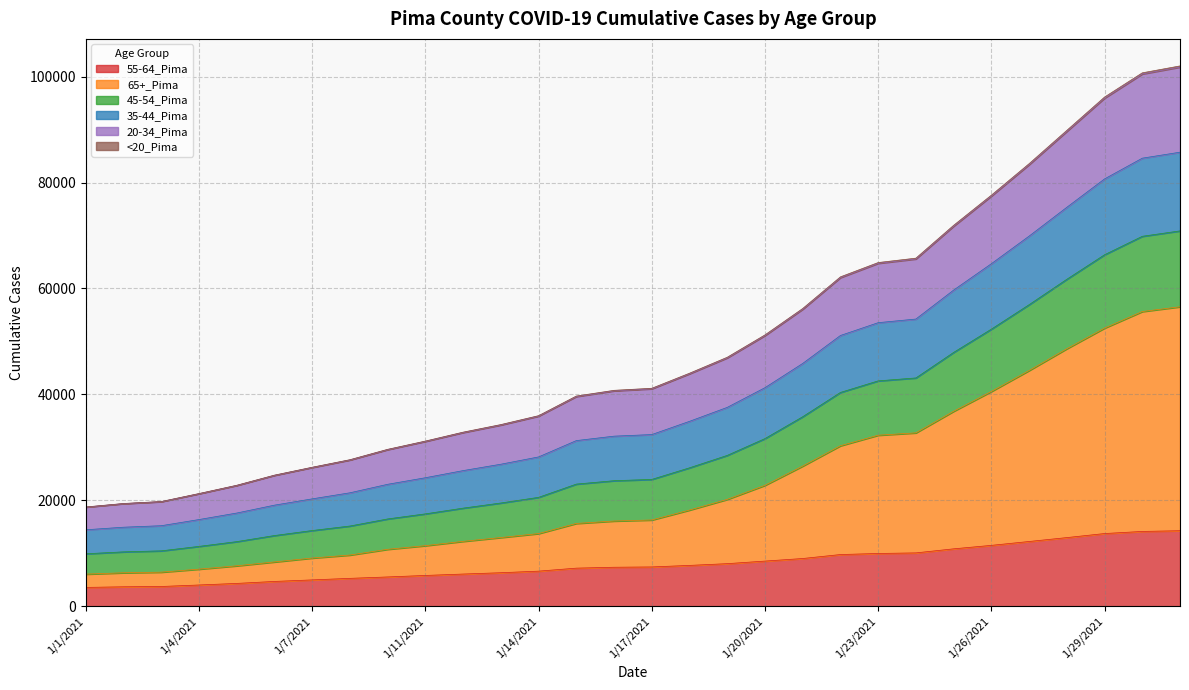

The value of 45-54_Pima at 1/18/2021 is 27914. True or false?

False